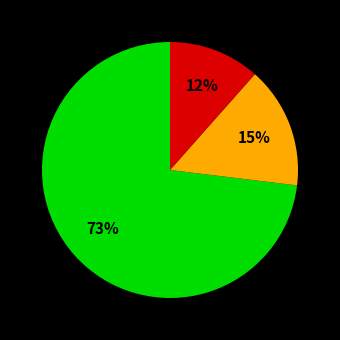

To the nearest percent, what is the average slice percentage?

33%